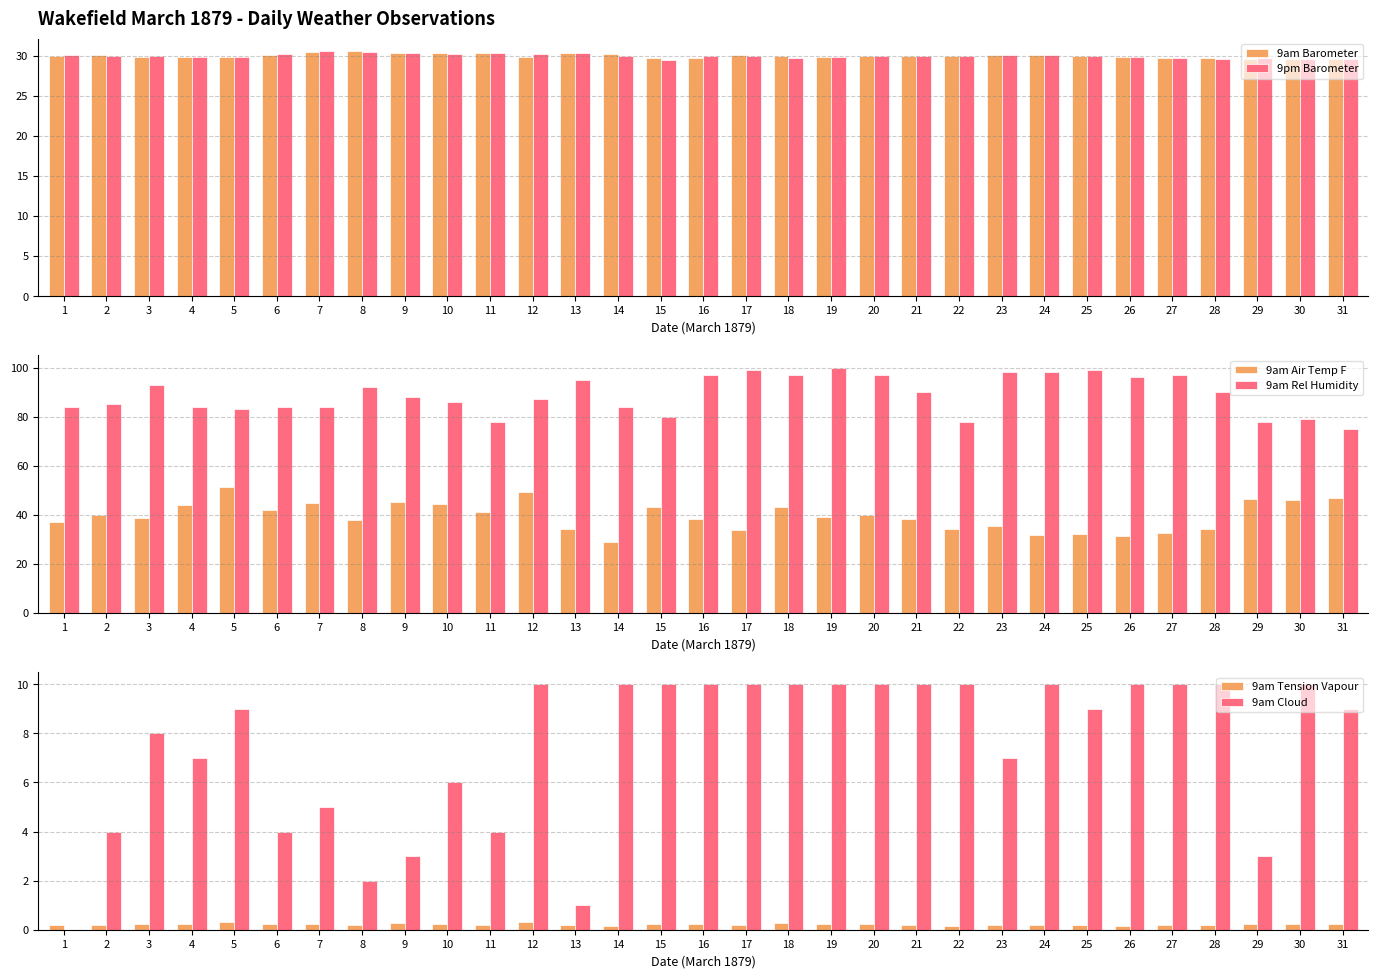

How many values in the 9am Cloud series exceed 9?

15